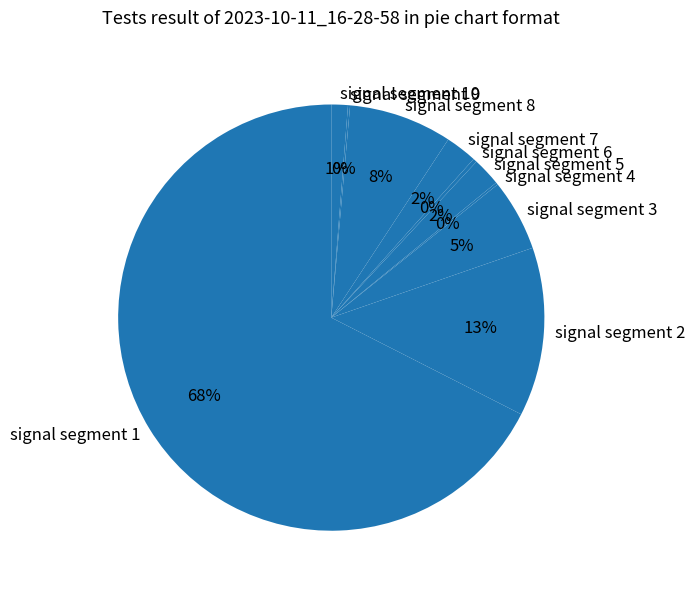

The signal segment 6 slice represents 11% of the pie. True or false?

False